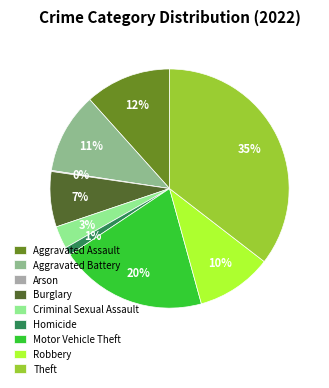

Is there a majority slice in this chart?

No